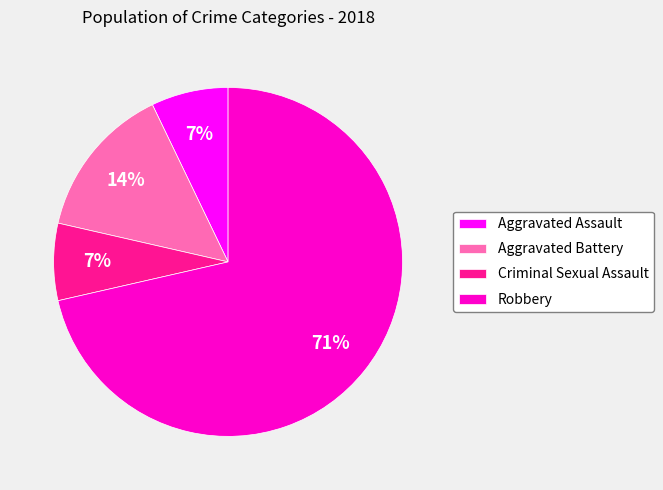

What is the largest slice in the pie chart?

Robbery